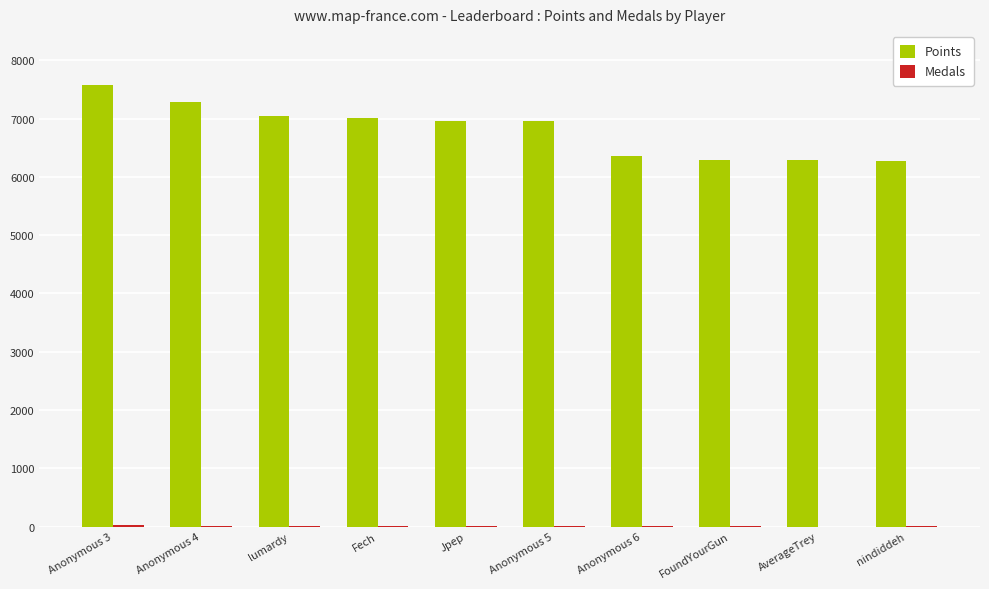

At which category is the sum across all series the highest?

Anonymous 3